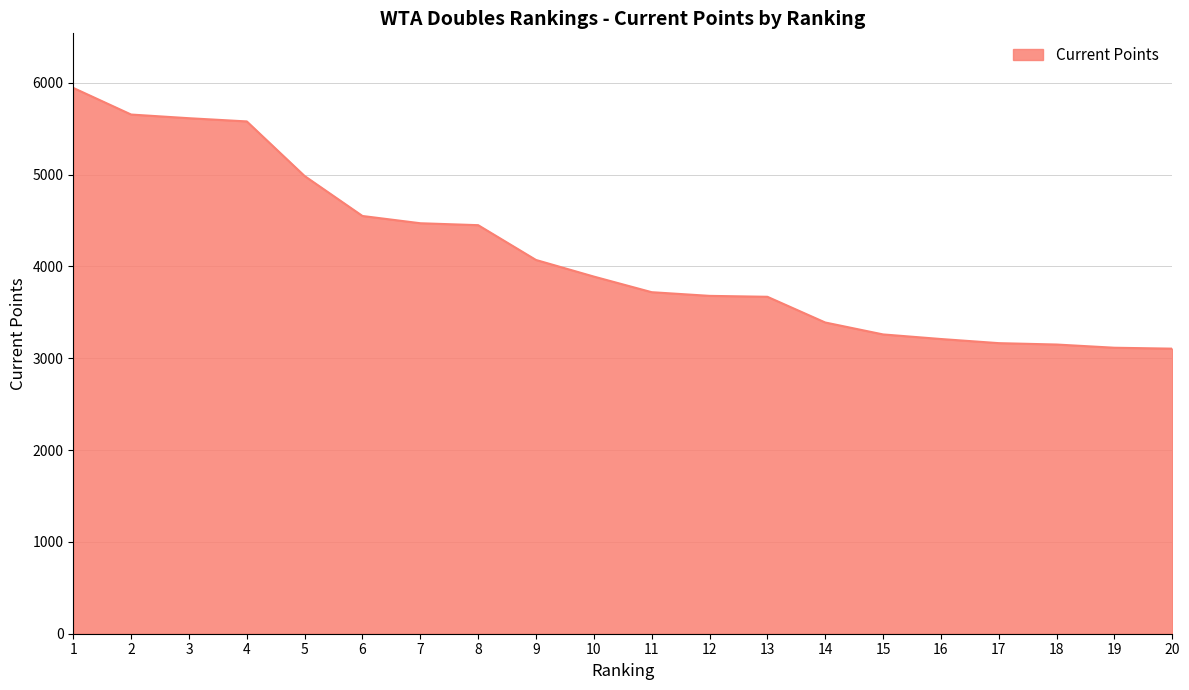

What is the greatest value displayed?

5945